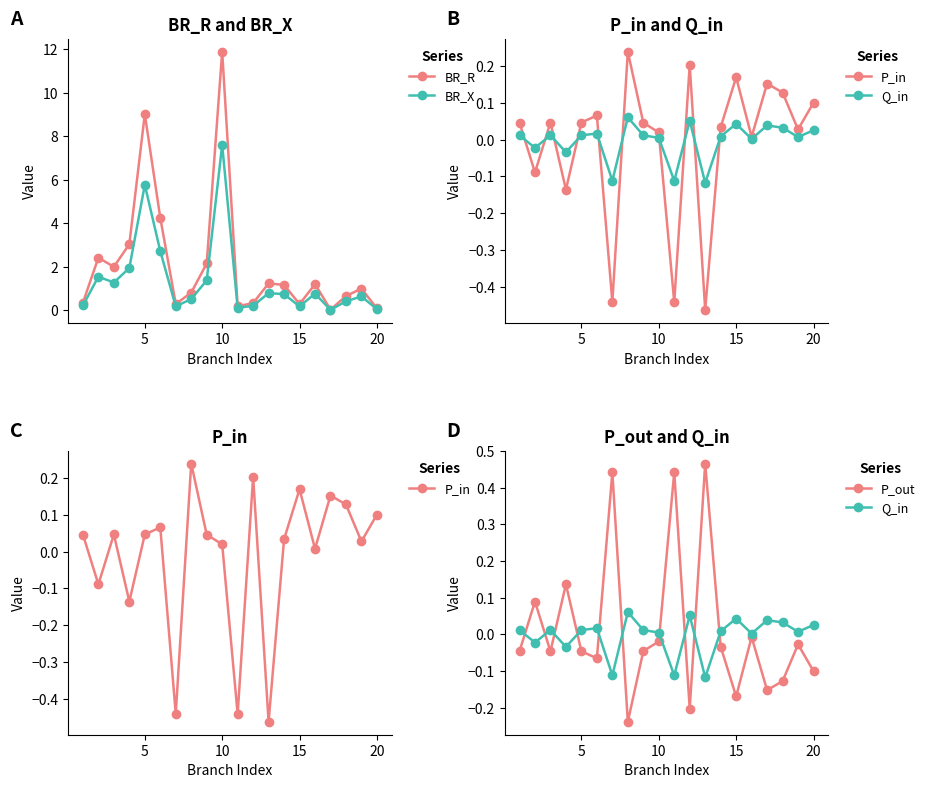

What is the maximum value for BR_X?

7.6